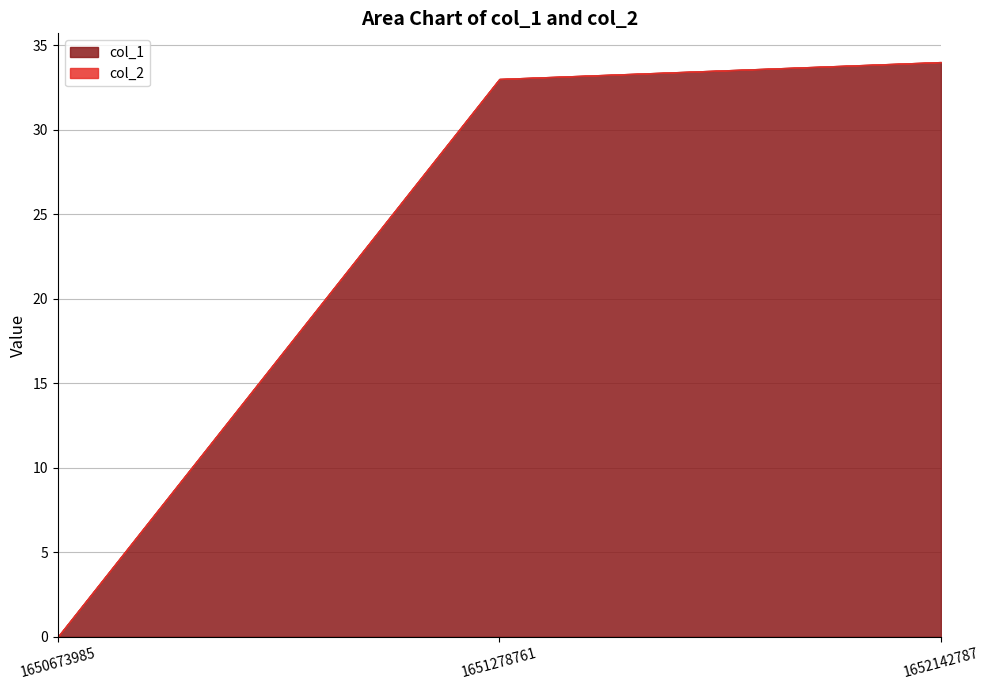

Reading left to right, extract all data points from this chart.

col_1: 0	33	34
col_2: 0	0	0